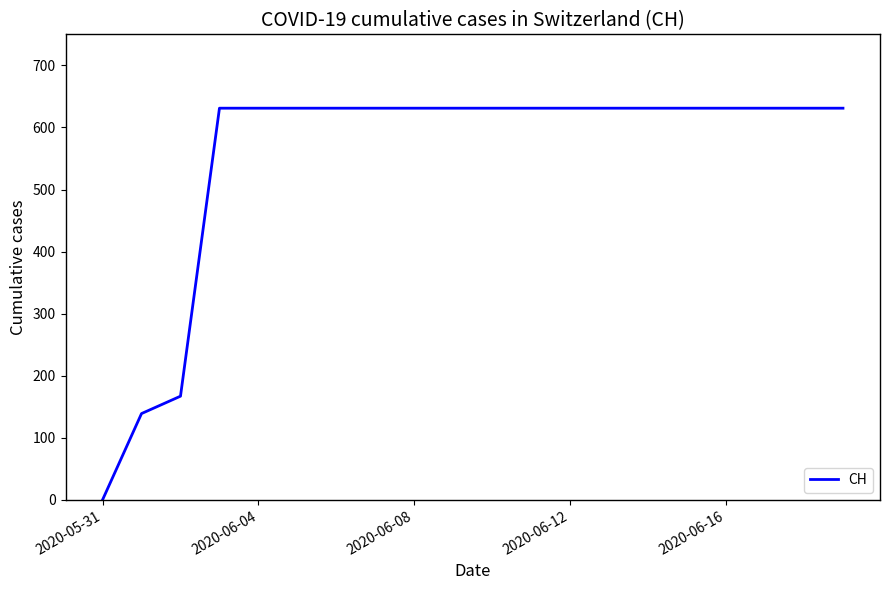

Count the number of data series in this chart.

1